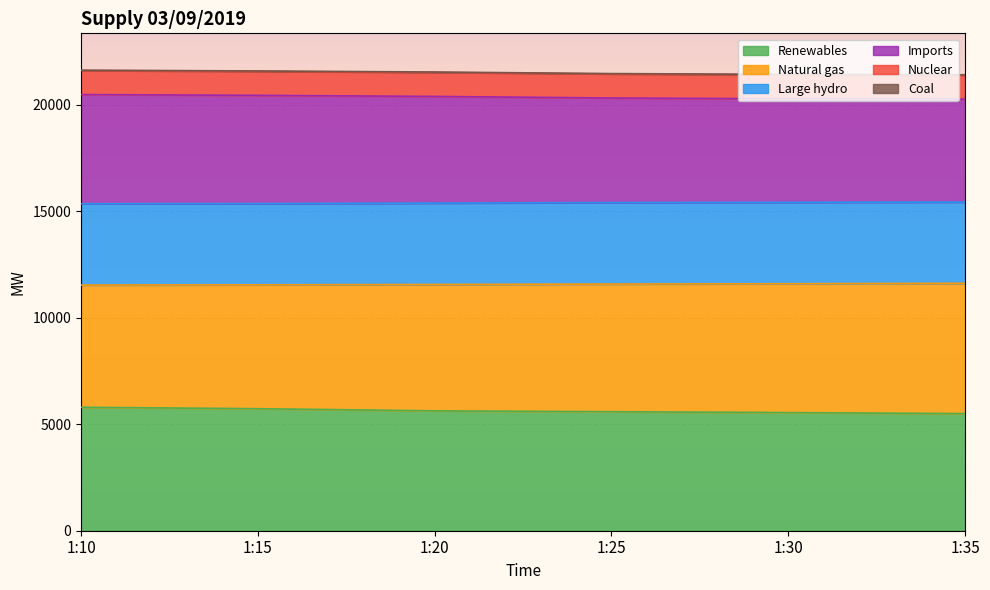

True or false: Renewables has more than 2 points higher than both neighbors.

False